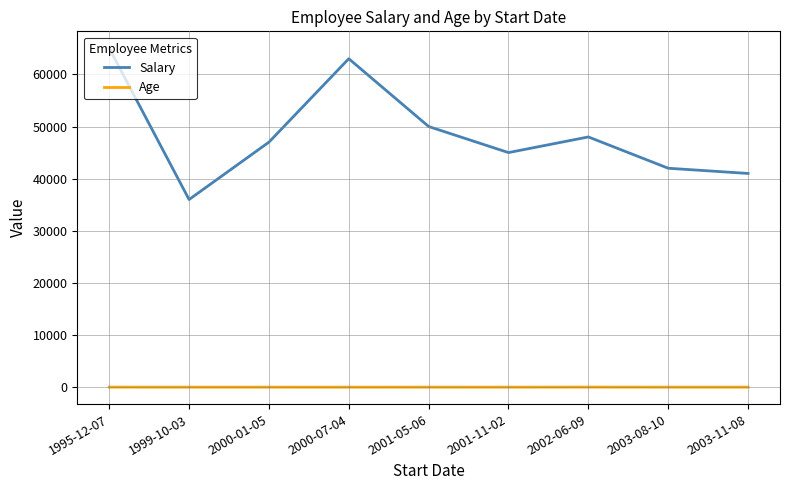

Rank the series by their maximum value, from lowest to highest.

Age, Salary